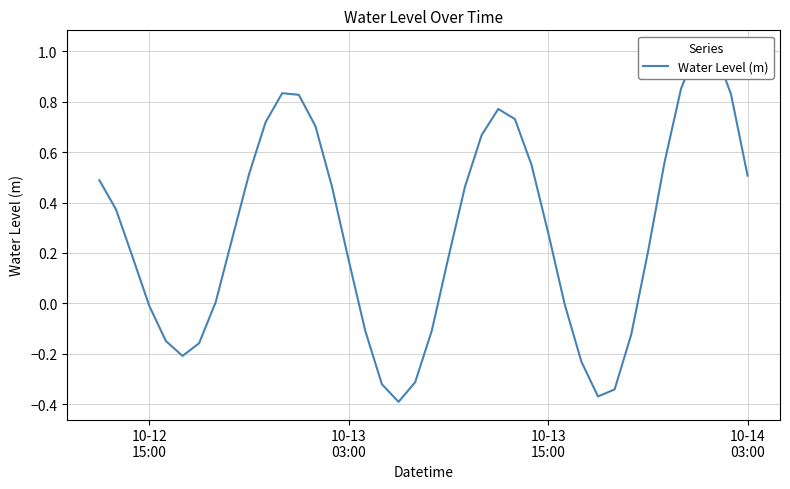

How many points are higher than both their immediate neighbors (excluding endpoints)?

3